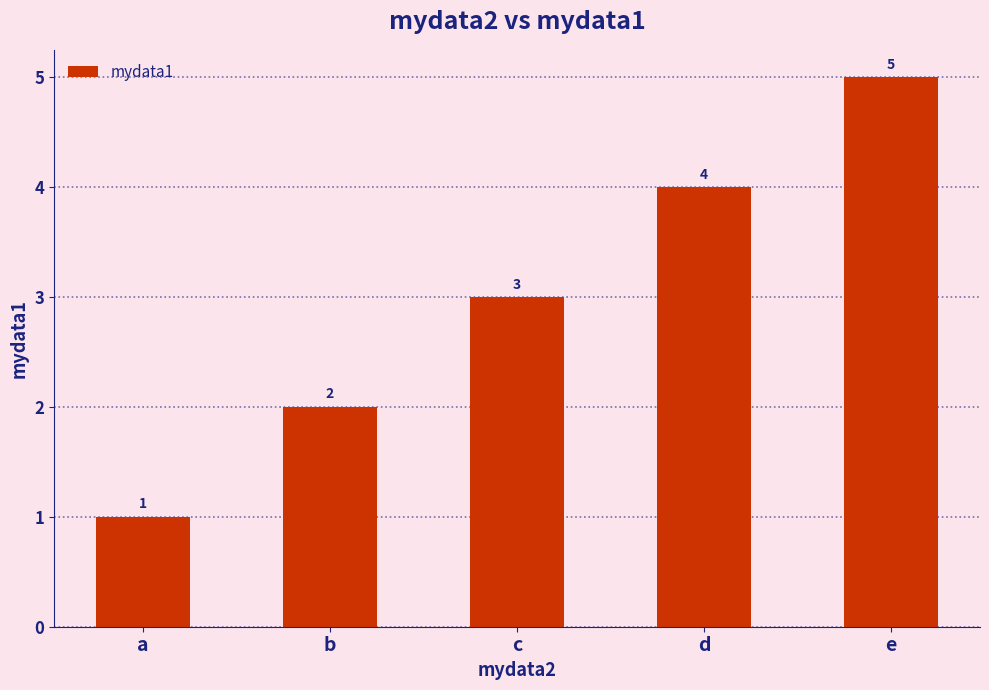

What is the value of the 1st bar from the left?

1